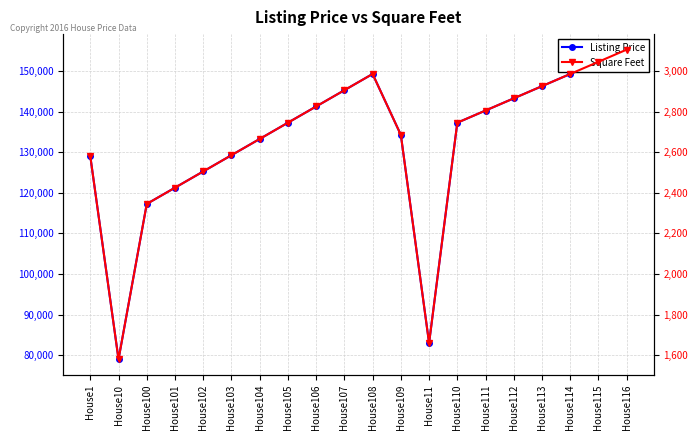

True or false: Square Feet and Listing Price cross at least once.

False